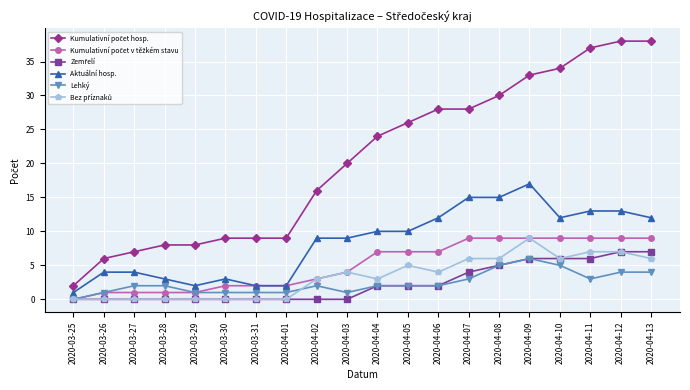

What is the difference between the highest and lowest values at 2020-04-08?

25